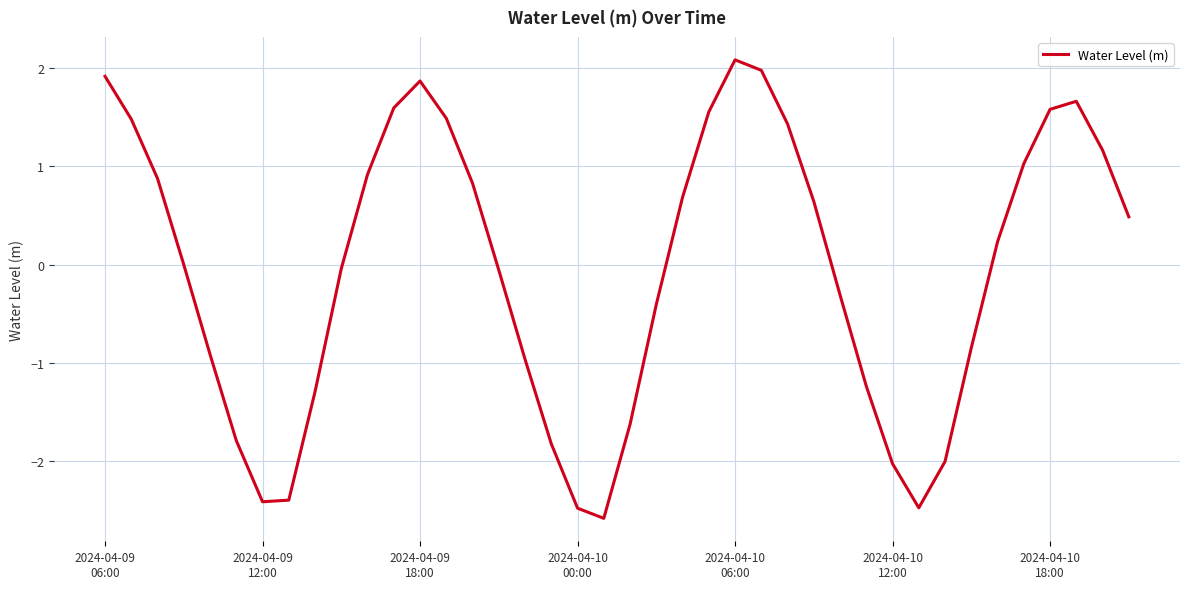

What is the minimum value shown in the chart?

-2.6